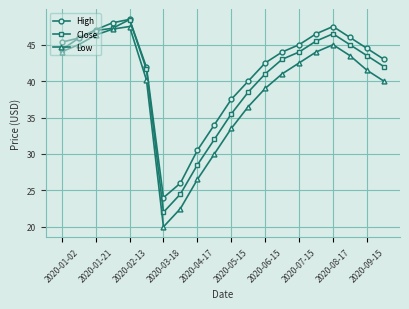

Does the chart display data point markers on the line(s)?

Yes